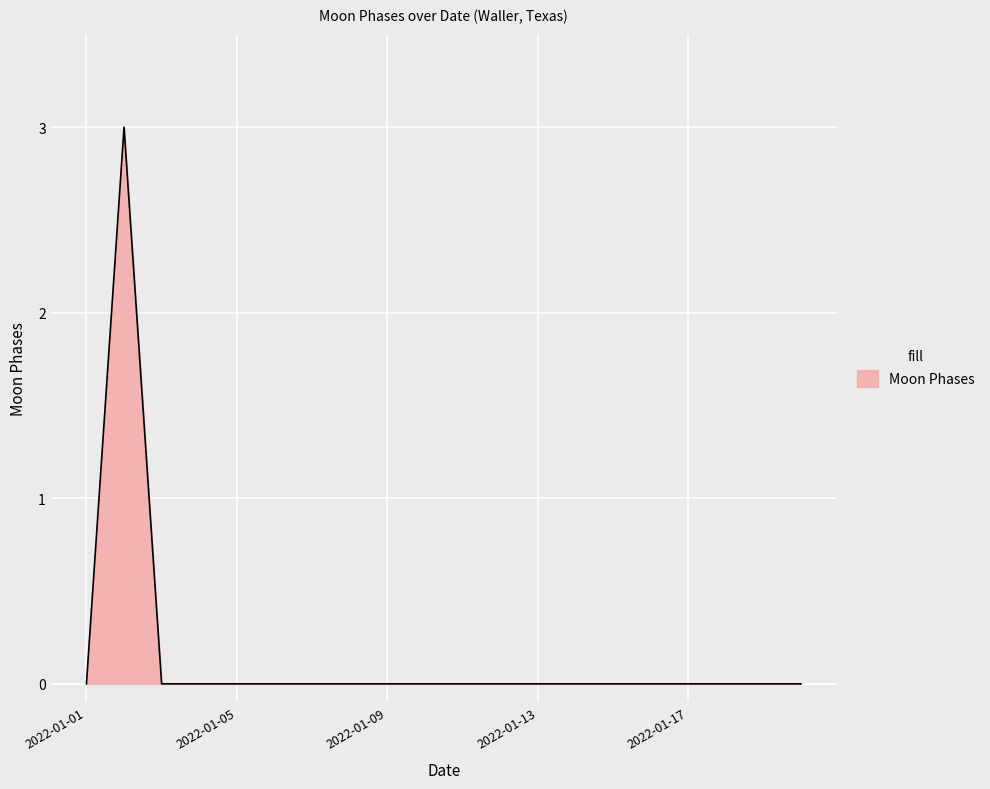

Reading left to right, extract all data points from this chart.

0	3	0	0	0	0	0	0	0	0	0	0	0	0	0	0	0	0	0	0